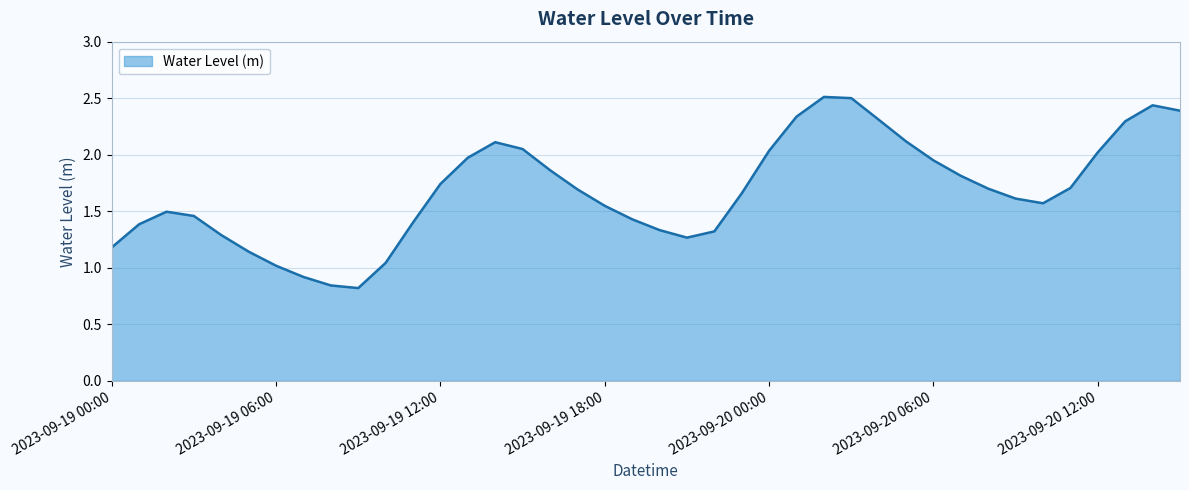

What is the greatest value displayed?

2.5